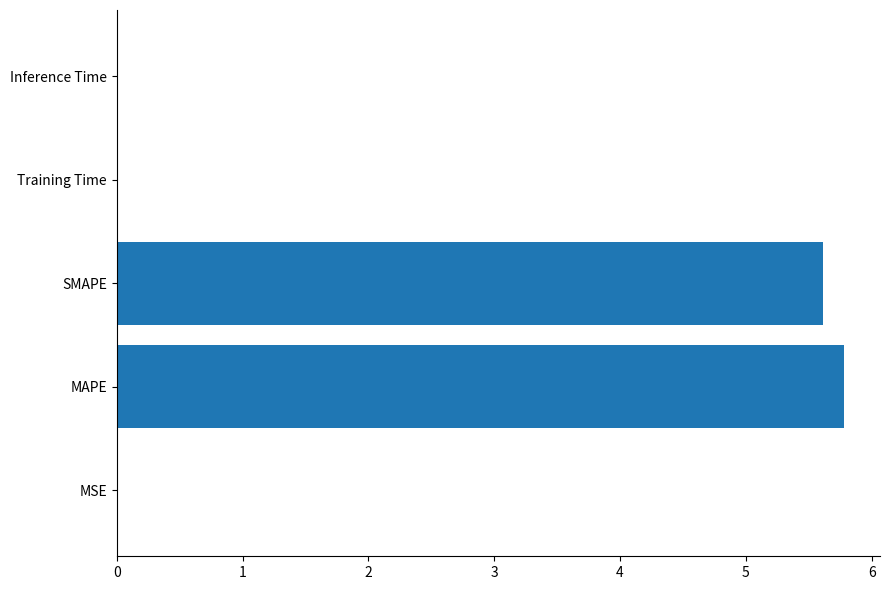

Which has a higher value, Inference Time or SMAPE?

SMAPE